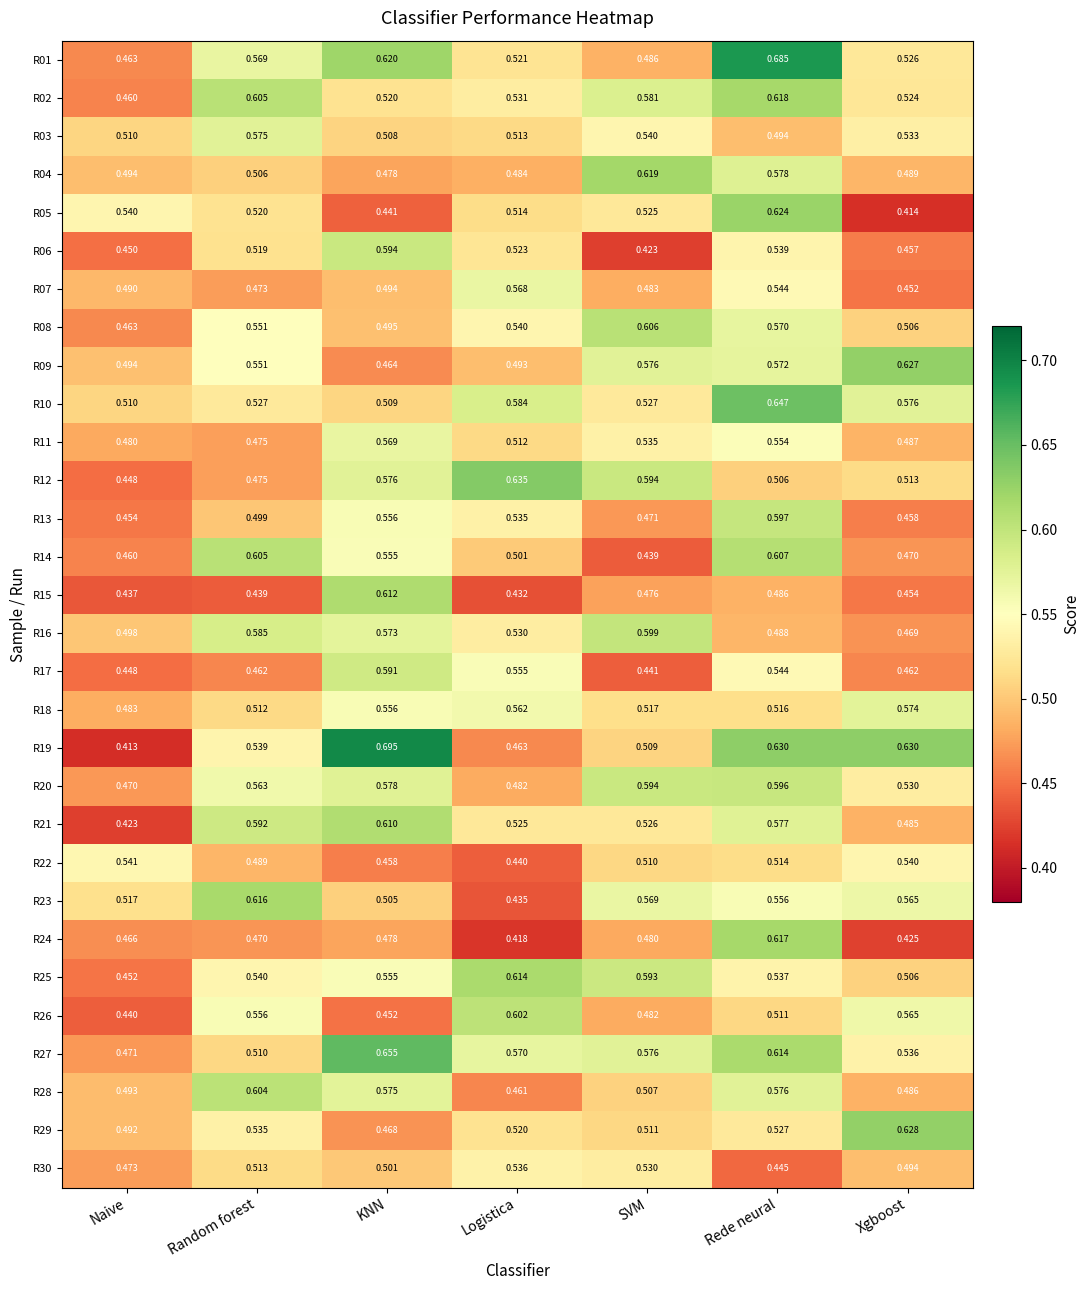

At which label is R20 closest to 0?

Naive